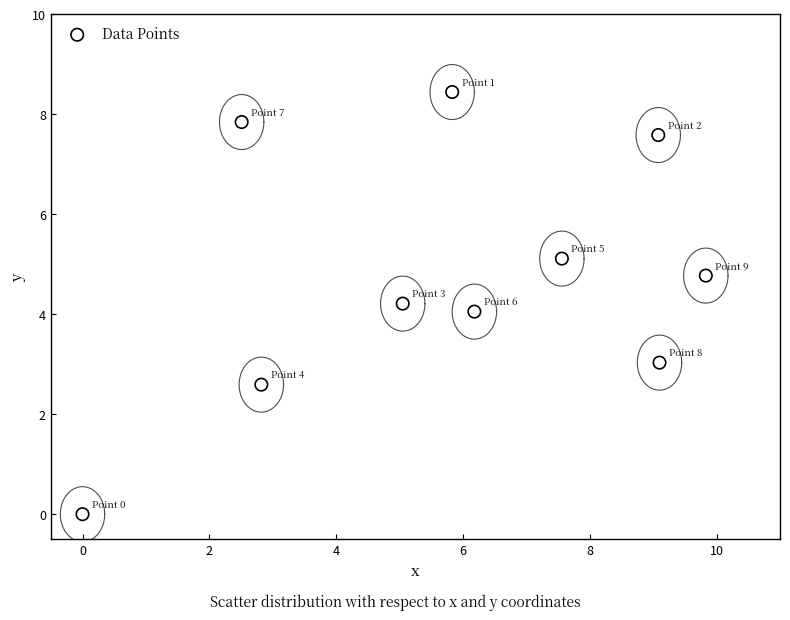

What is the average X value?

5.8